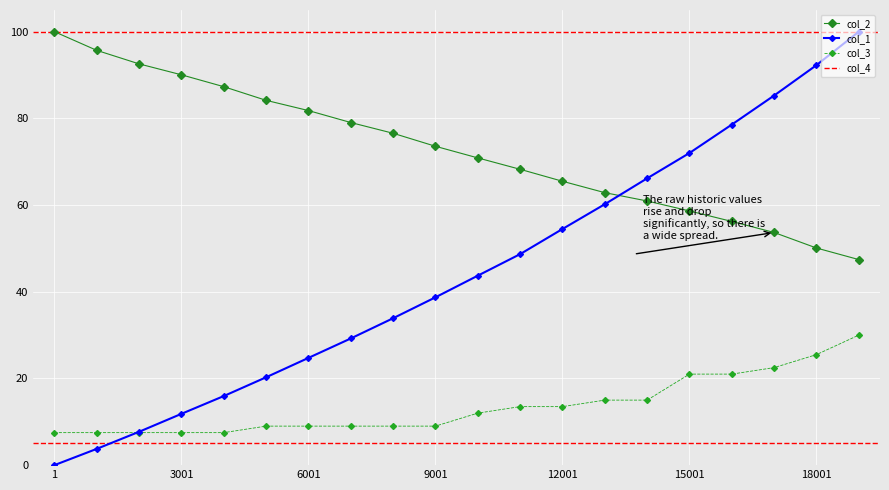

What is the spread (max minus min) of values at 5001?

75.2